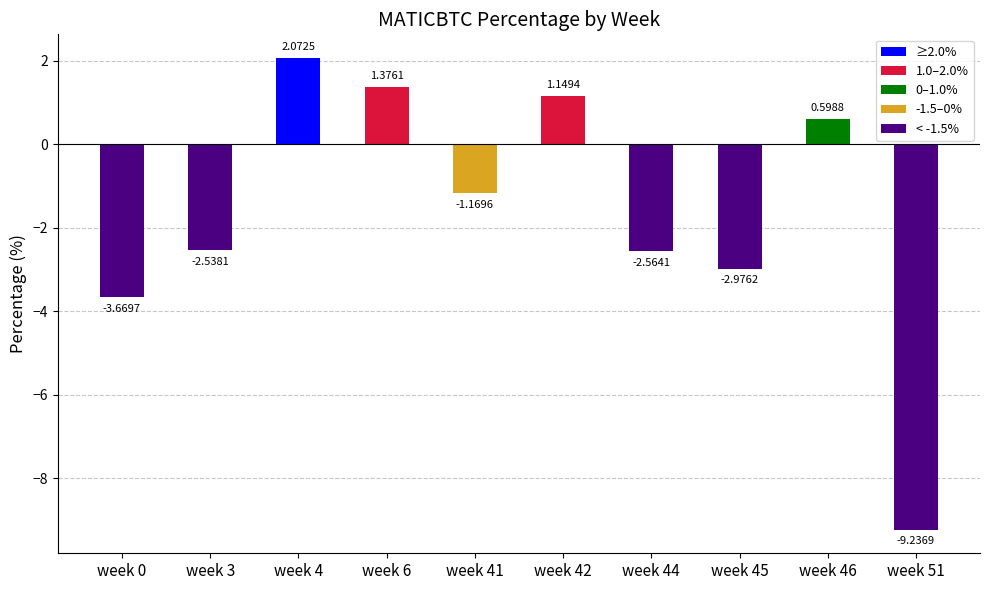

How many data points are less than -1?

6